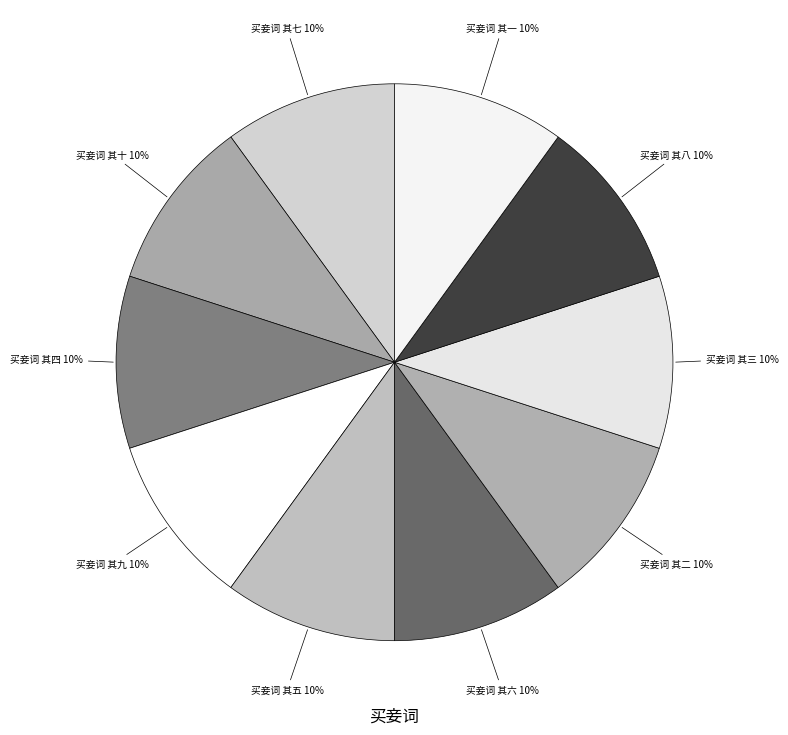

Do 买妾词 其六 and 买妾词 其十 together represent more than half of the pie?

No